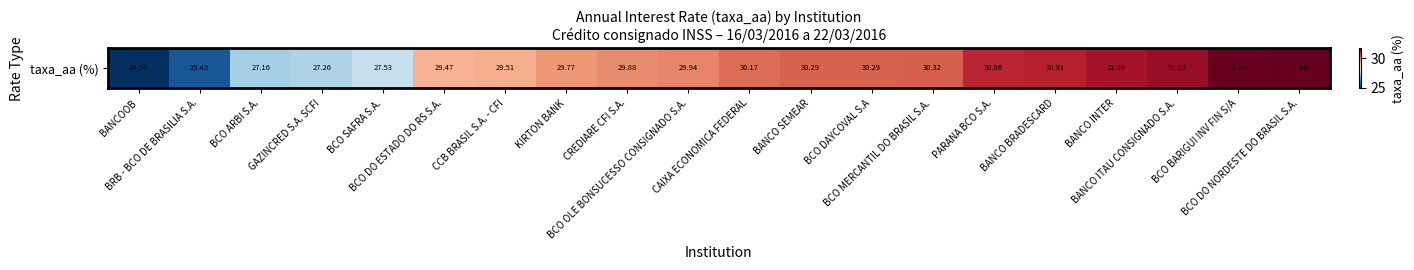

What is the difference between the second highest and minimum values?

6.7